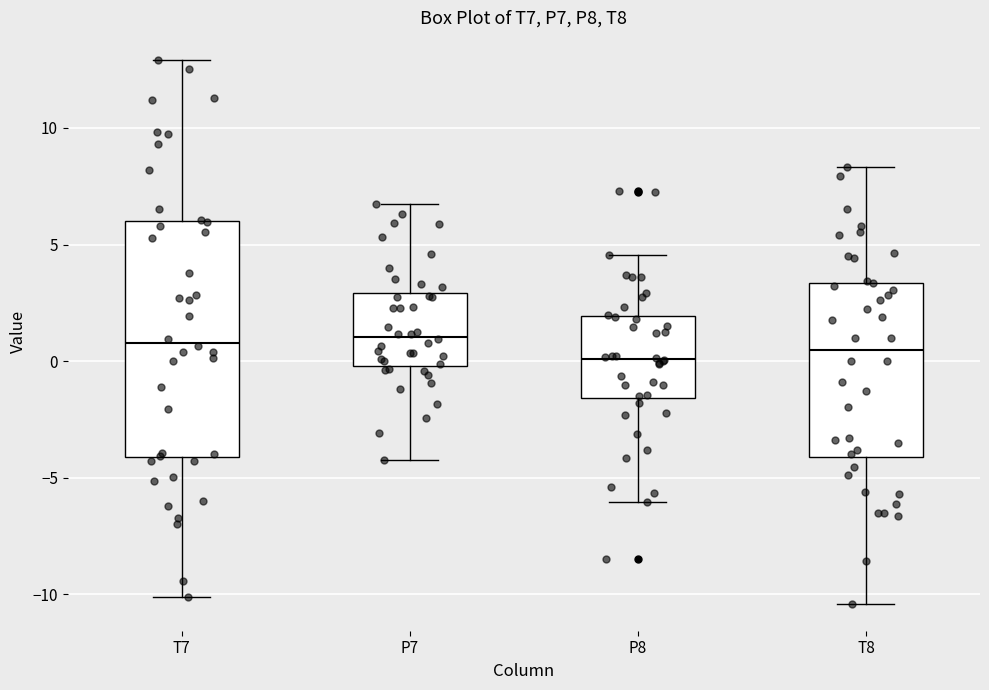

Reading left to right, read every box against the y-axis: the position of its median line, the range the box covers, and the ends of its whiskers. The values are not printed on the chart, so give them approximately, as read against the axis.

T7: median 1.0, box -4.0 to 6.0, whiskers -10.0 to 13.0
P7: median 1.0, box 0.0 to 3.0, whiskers -4.0 to 6.5
P8: median 0.0, box -1.5 to 2.0, whiskers -6.0 to 4.5
T8: median 0.5, box -4.0 to 3.5, whiskers -10.5 to 8.5